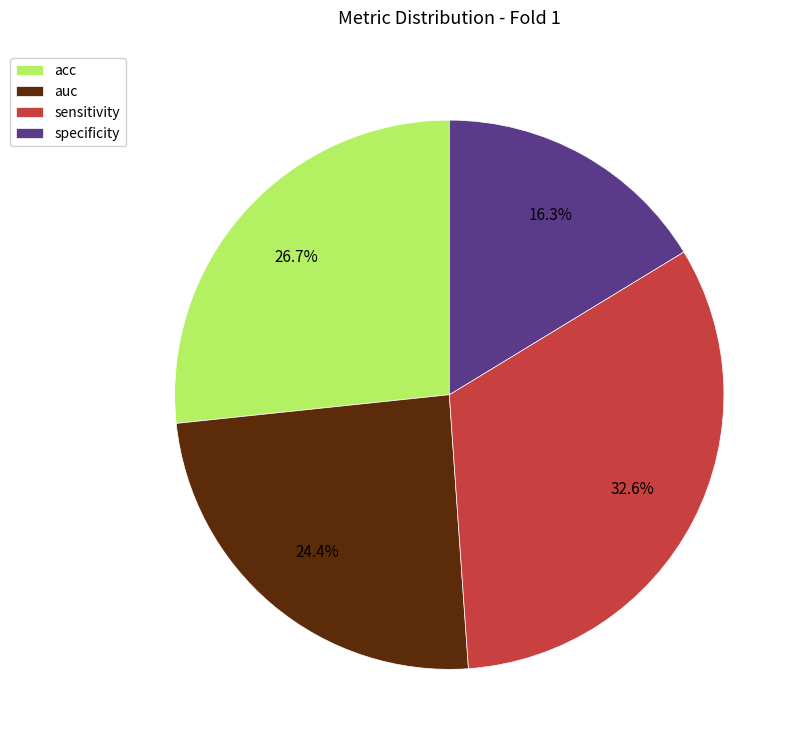

To the nearest percent, what percentage of the pie is acc?

27%